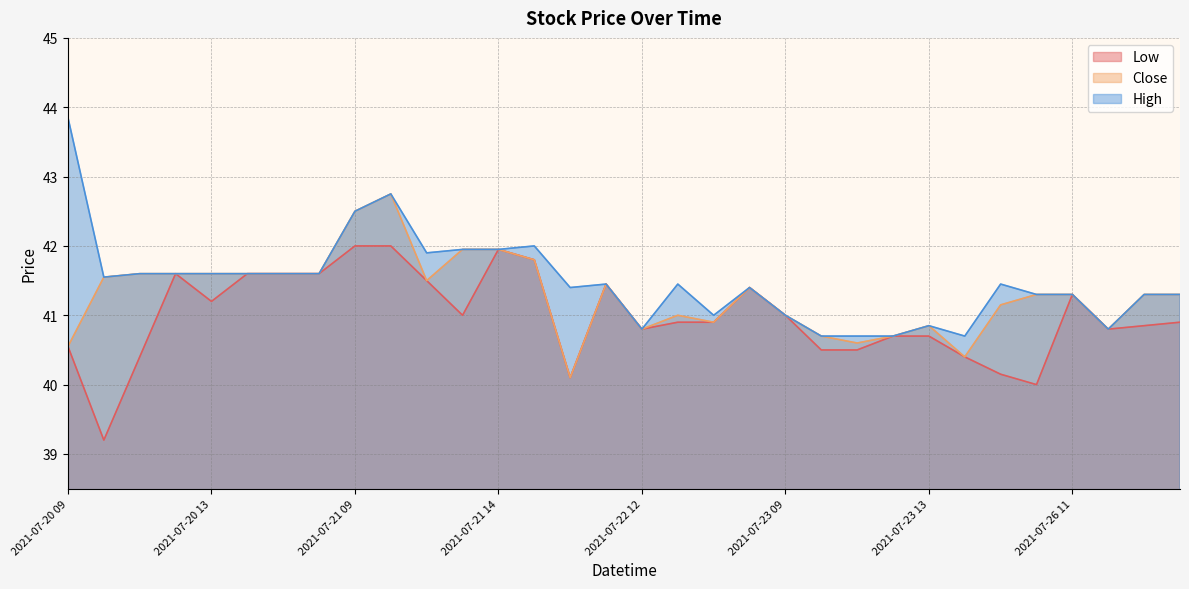

Is it true that Low equals 40.1 at 2021-07-22 10?

True